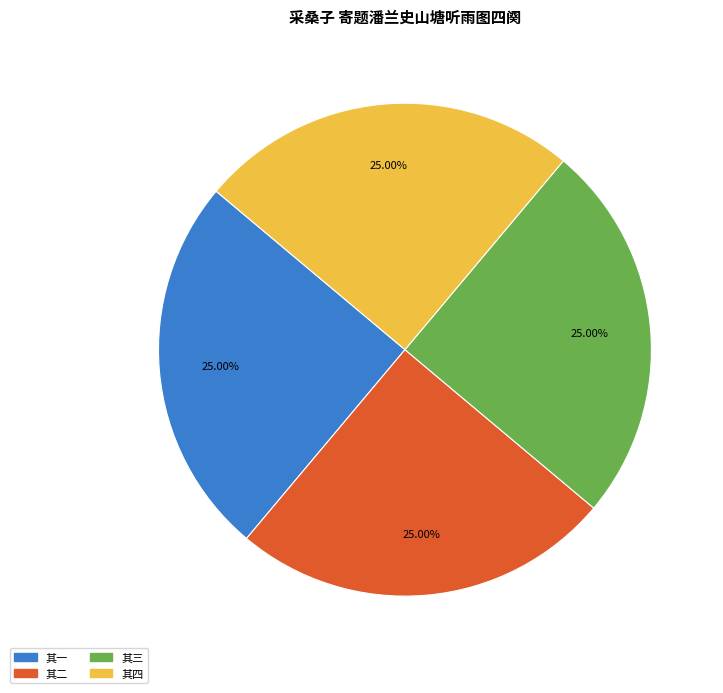

How many slices are in this pie chart?

4